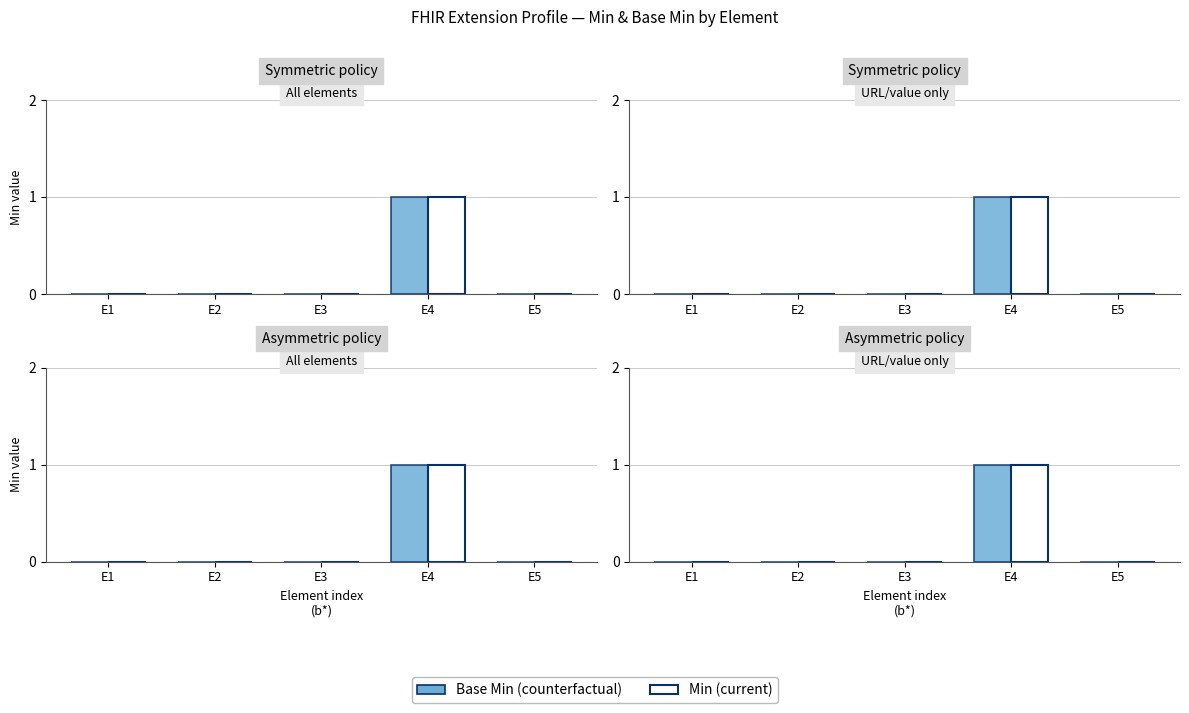

The Base Min series shows 0 at E2. True or false?

True